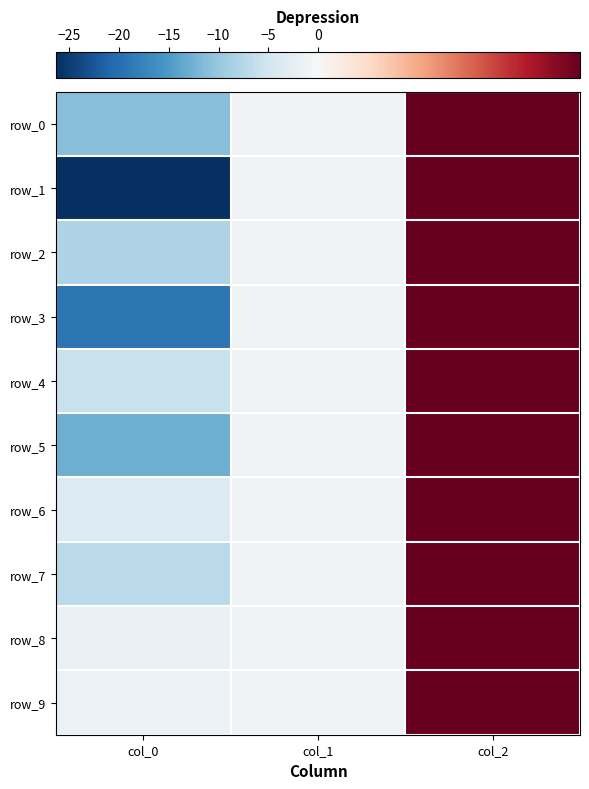

The row_6 series shows -1.0 at col_1. True or false?

True